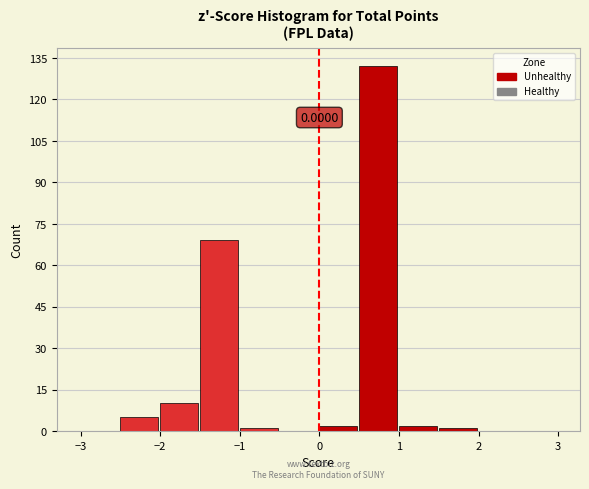

Over which range of the x-axis is the bar tallest?

0.5 to 1.0